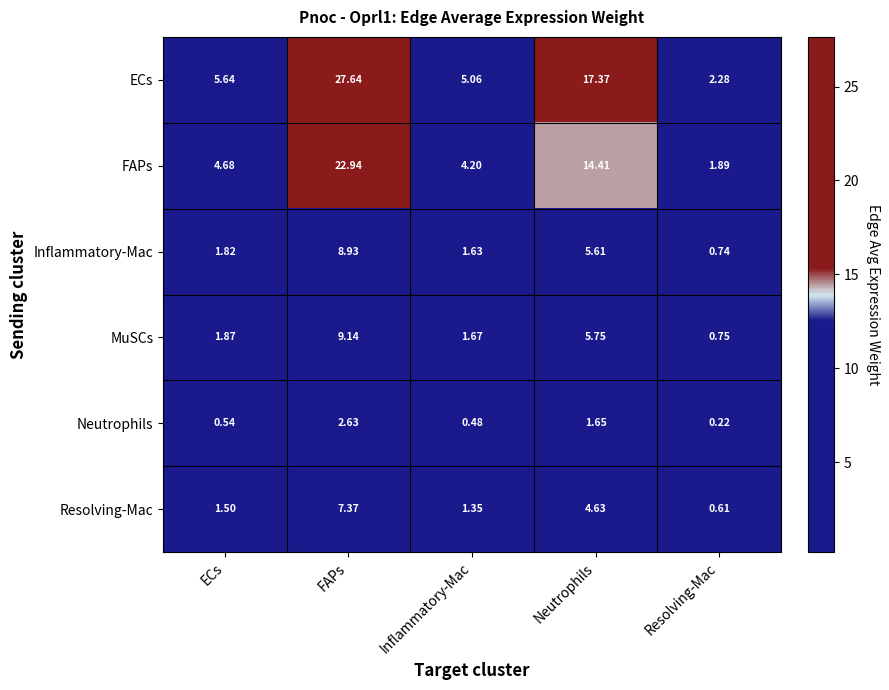

Which series has the largest total across all categories?

ECs